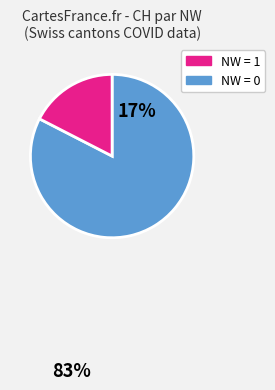

Is there a majority slice in this chart?

Yes